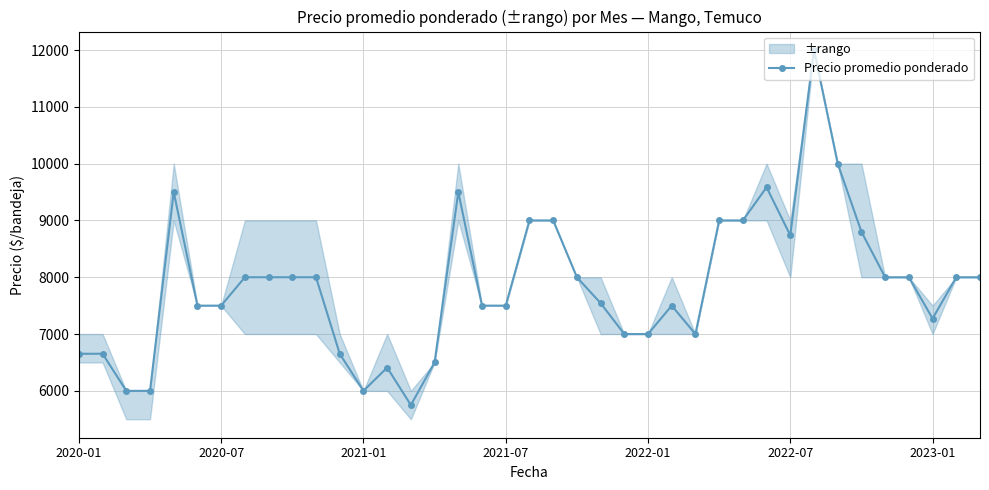

True or false: the data has more than 2 interior local peaks.

True